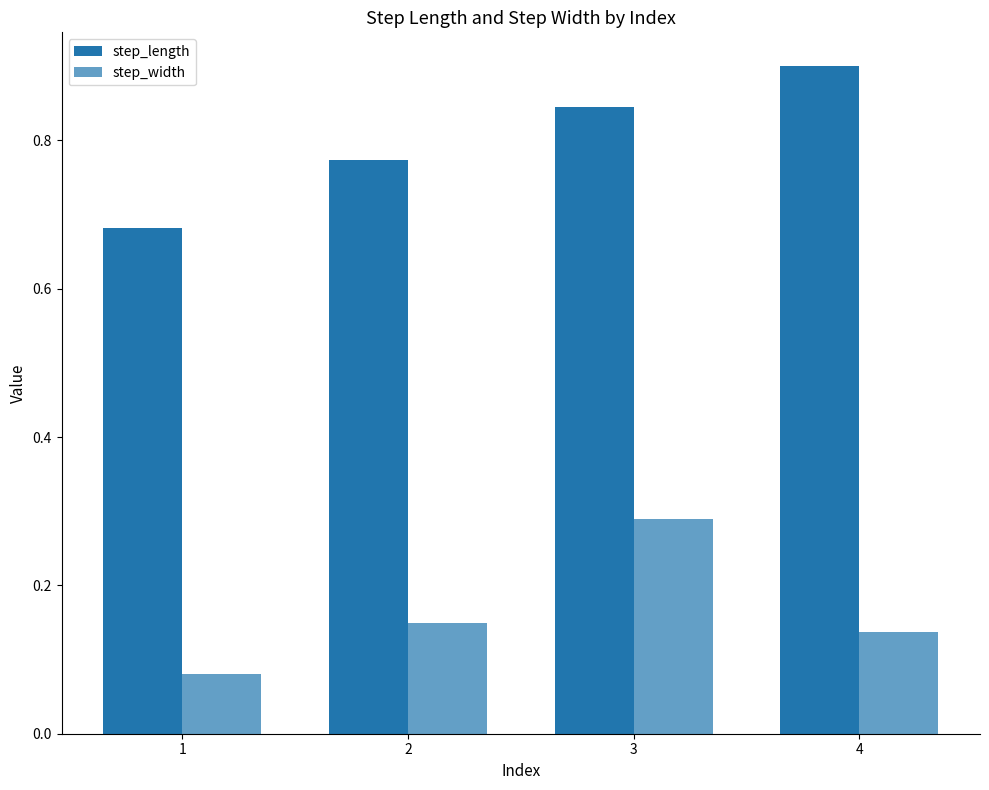

True or false: step_width has a value of 0.1 at 1.

True